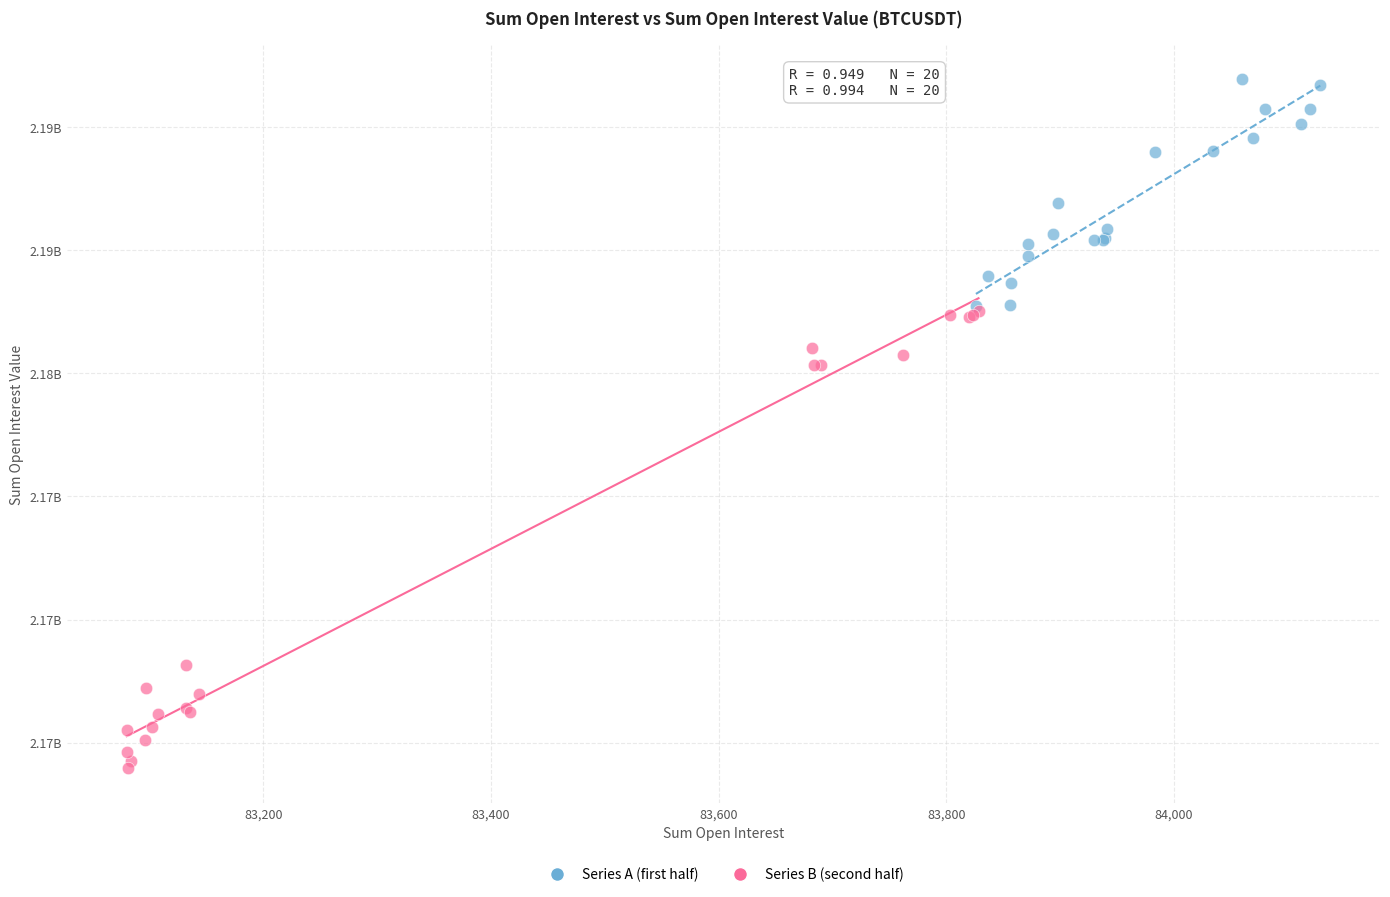

Which series contains the highest Y value?

Series A (first half)